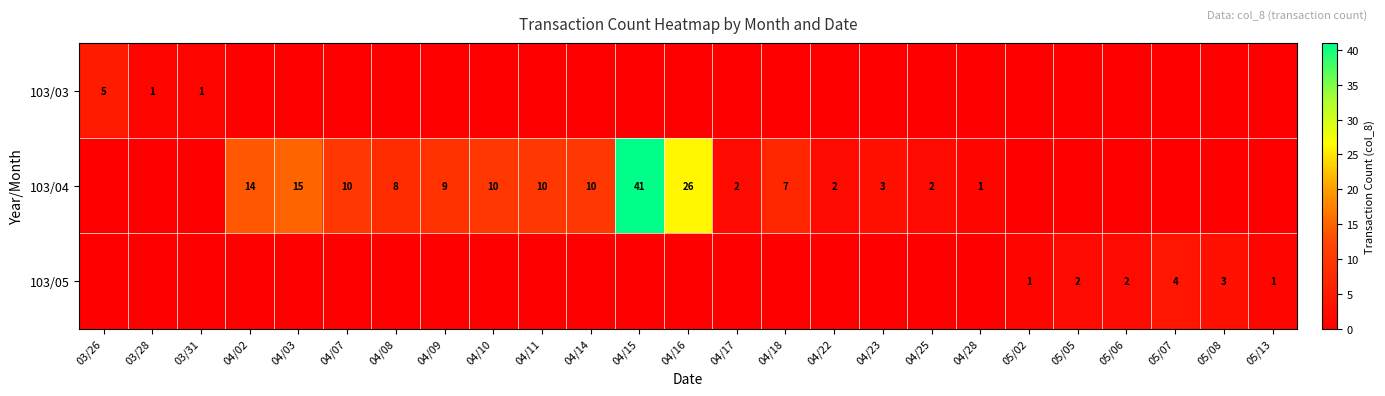

Is it true that 103/04 equals 26 at 04/16?

True